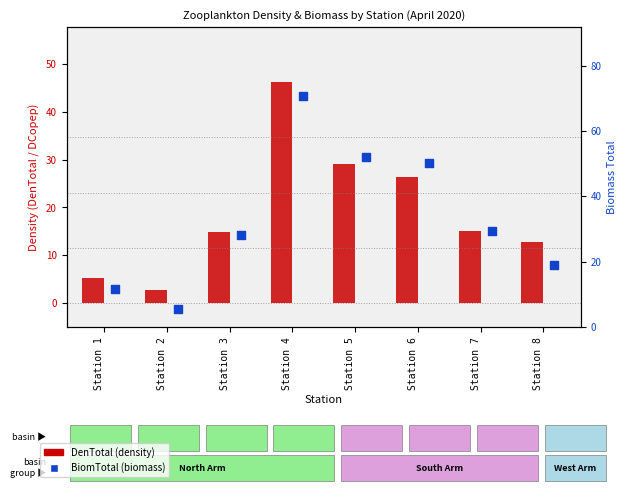

Which series has the largest Y range (max minus min)?

BiomTotal